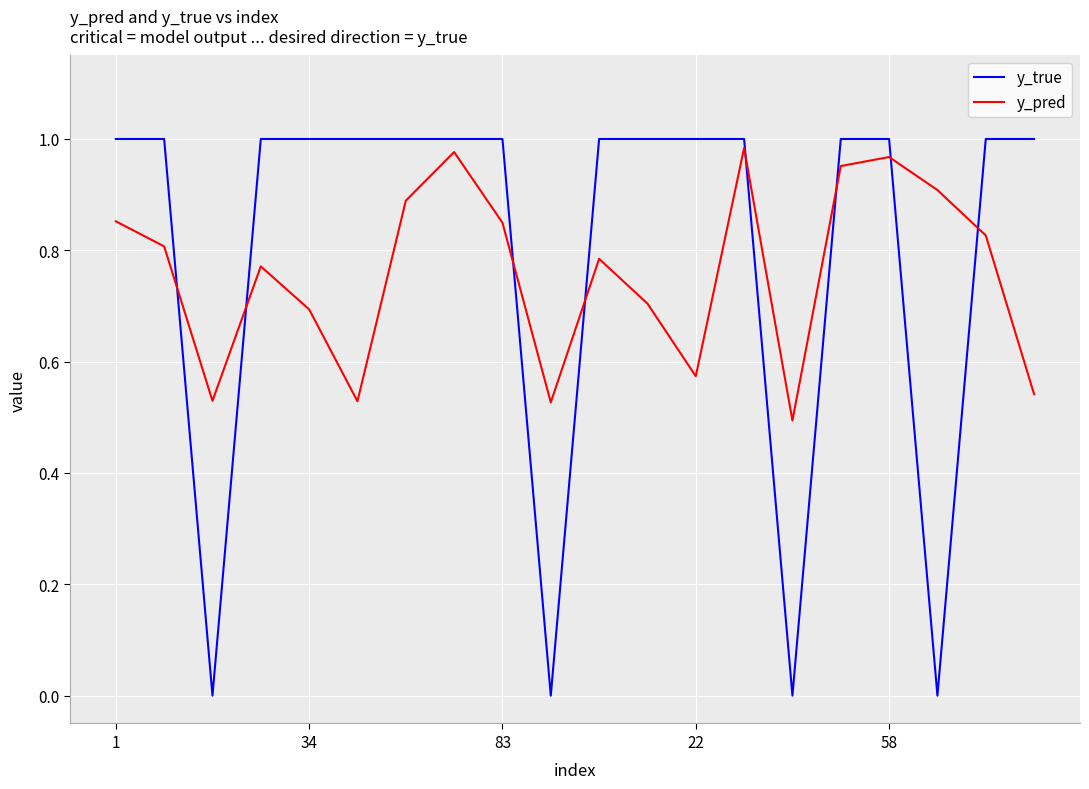

Which series has the widest spread of values?

y_true